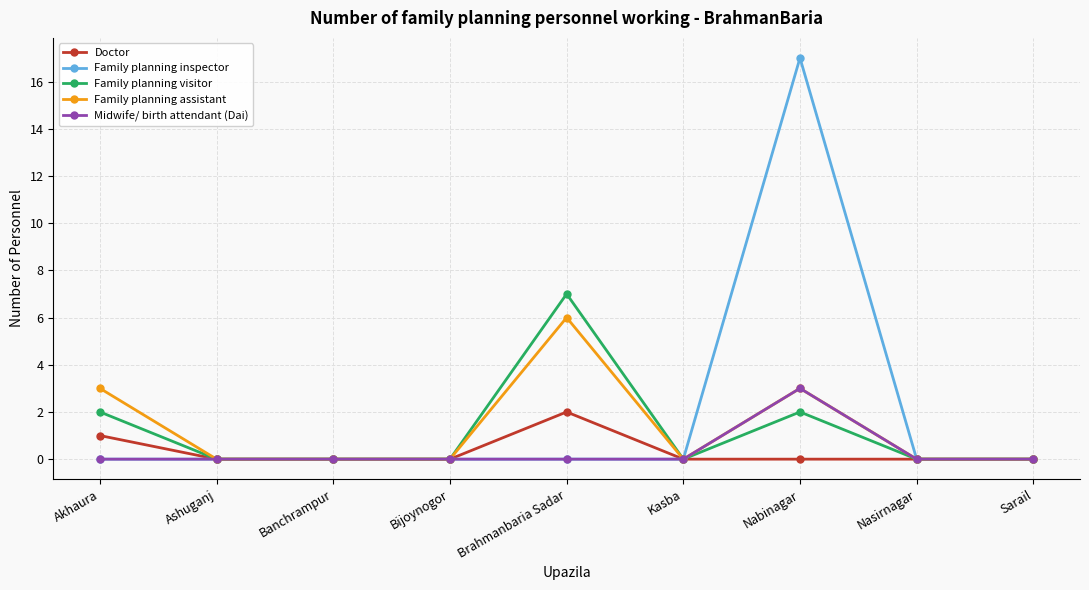

Which series has the largest total across all categories?

Family planning inspector